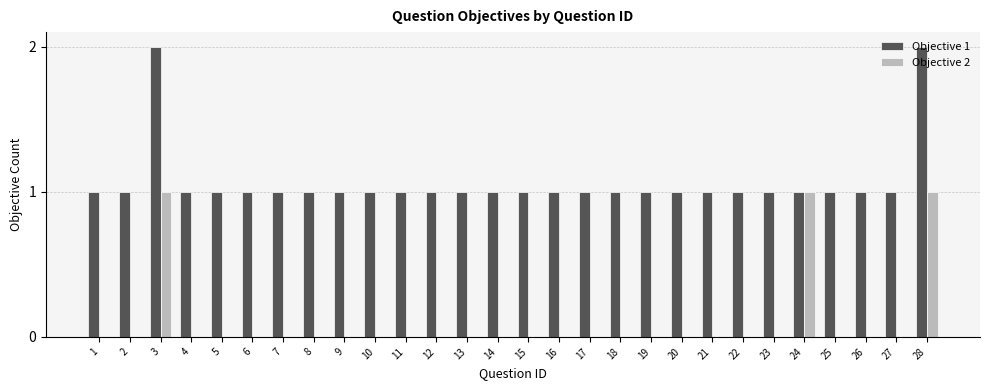

Reading left to right, what are all the values shown in this chart?

Objective 1: 1=1	2=1	3=2	4=1	5=1	6=1	7=1	8=1	9=1	10=1	11=1	12=1	13=1	14=1	15=1	16=1	17=1	18=1	19=1	20=1	21=1	22=1	23=1	24=1	25=1	26=1	27=1	28=2
Objective 2: 1=0	2=0	3=1	4=0	5=0	6=0	7=0	8=0	9=0	10=0	11=0	12=0	13=0	14=0	15=0	16=0	17=0	18=0	19=0	20=0	21=0	22=0	23=0	24=1	25=0	26=0	27=0	28=1